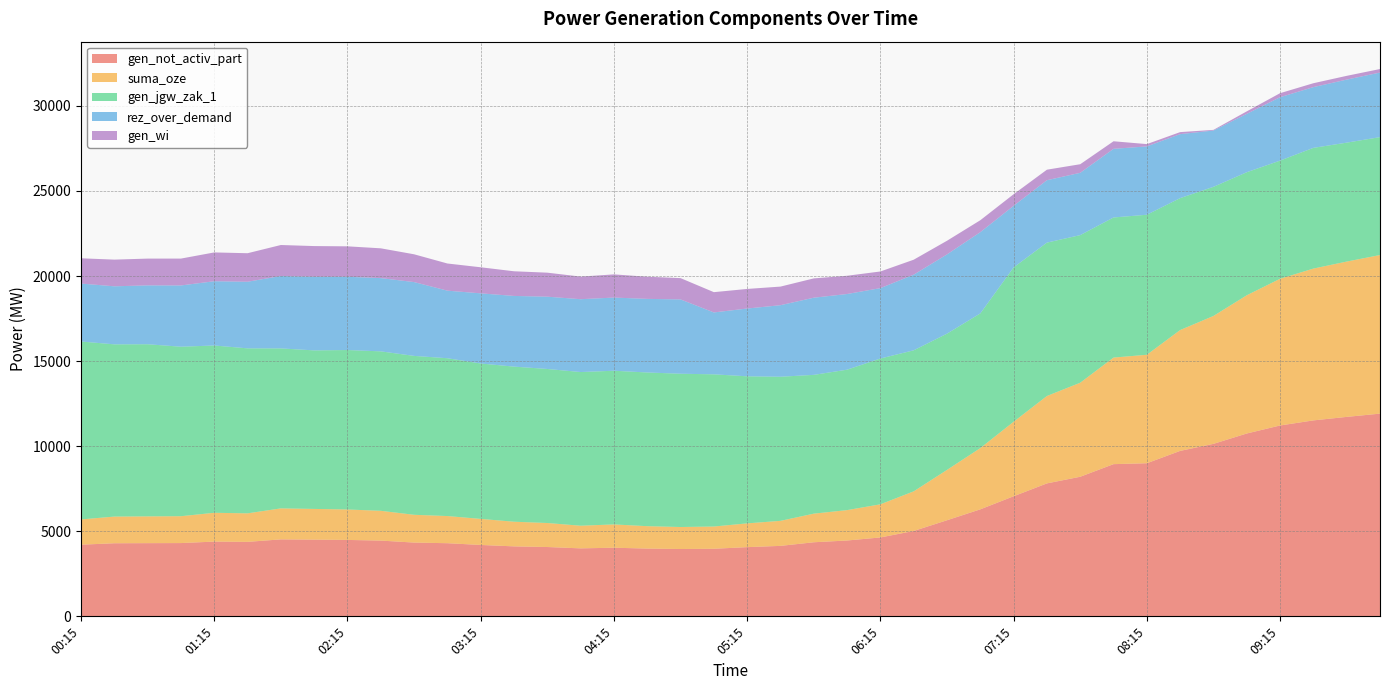

Reading left to right, list all the values displayed in this chart.

gen_not_activ_part: 4211	4295	4301	4306	4393	4377	4523	4507	4491	4452	4335	4298	4195	4112	4074	3995	4033	3982	3957	3971	4067	4141	4353	4457	4636	5017	5647	6288	7057	7813	8203	8944	8997	9723	10137	10745	11216	11515	11721	11913
suma_oze: 1485	1568	1574	1579	1693	1676	1822	1806	1789	1750	1633	1596	1532	1449	1411	1331	1369	1317	1293	1308	1397	1471	1682	1786	1948	2329	2959	3600	4379	5136	5526	6263	6375	7102	7516	8123	8623	8922	9128	9320
gen_jgw_zak_1: 10455	10121	10115	9960	9830	9696	9400	9316	9370	9370	9337	9274	9131	9114	9052	9031	9031	9032	9007	8943	8642	8468	8156	8252	8568	8287	8007	7914	9070	9014	8674	8233	8228	7752	7588	7231	6943	7094	6988	6928
rez_over_demand: 3405	3411	3459	3600	3777	3914	4255	4324	4305	4305	4338	3971	4123	4154	4248	4280	4300	4325	4367	3637	3983	4205	4534	4447	4136	4445	4657	4775	3620	3667	3662	4034	4016	3760	3308	3430	3725	3569	3705	3795
gen_wi: 1485	1568	1574	1579	1693	1676	1822	1806	1789	1750	1633	1596	1532	1449	1411	1329	1362	1302	1252	1192	1151	1093	1135	1073	978	880	802	701	680	618	504	444	136	119	39	147	237	229	221	207